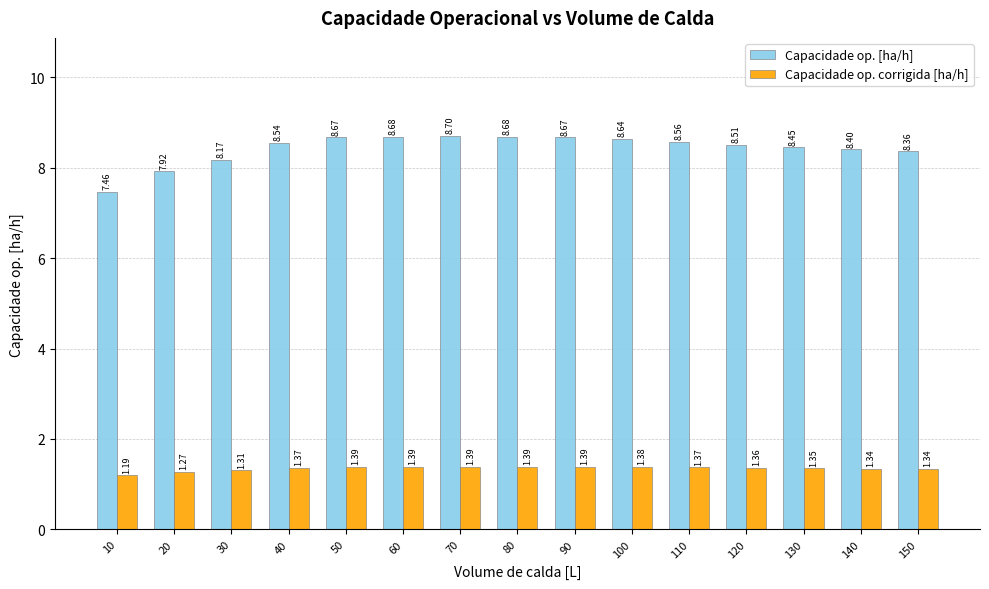

List the series in order of their peak value, lowest first.

Capacidade op. corrigida [ha/h], Capacidade op. [ha/h]